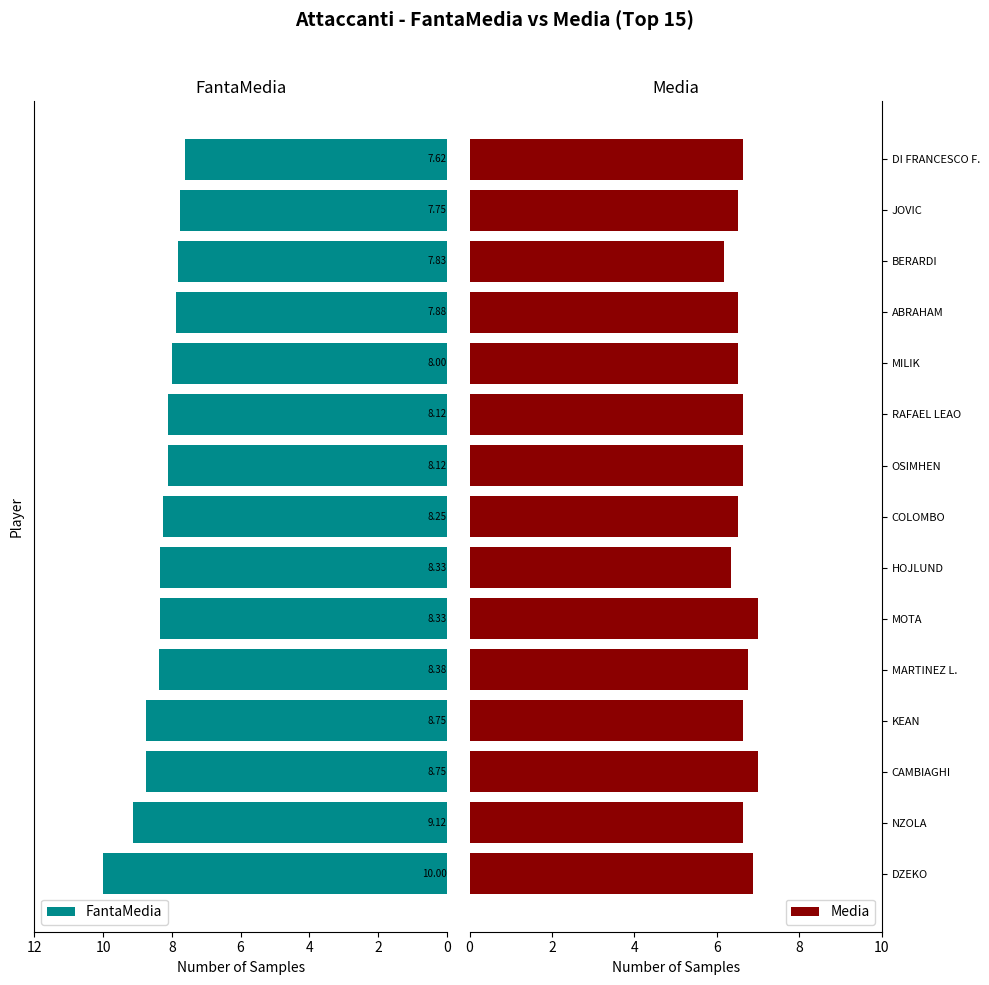

Is it true that Media equals 2.9 at MILIK?

False